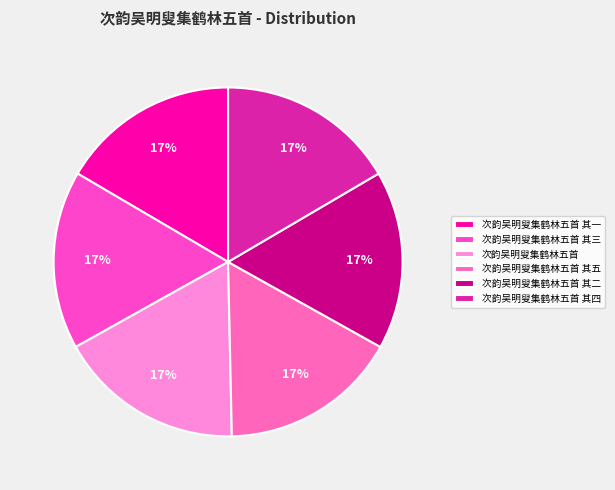

Rank the categories by value from highest to lowest.

次韵吴明叟集鹤林五首, 次韵吴明叟集鹤林五首 其五, 次韵吴明叟集鹤林五首 其四, 次韵吴明叟集鹤林五首 其三, 次韵吴明叟集鹤林五首 其二, 次韵吴明叟集鹤林五首 其一